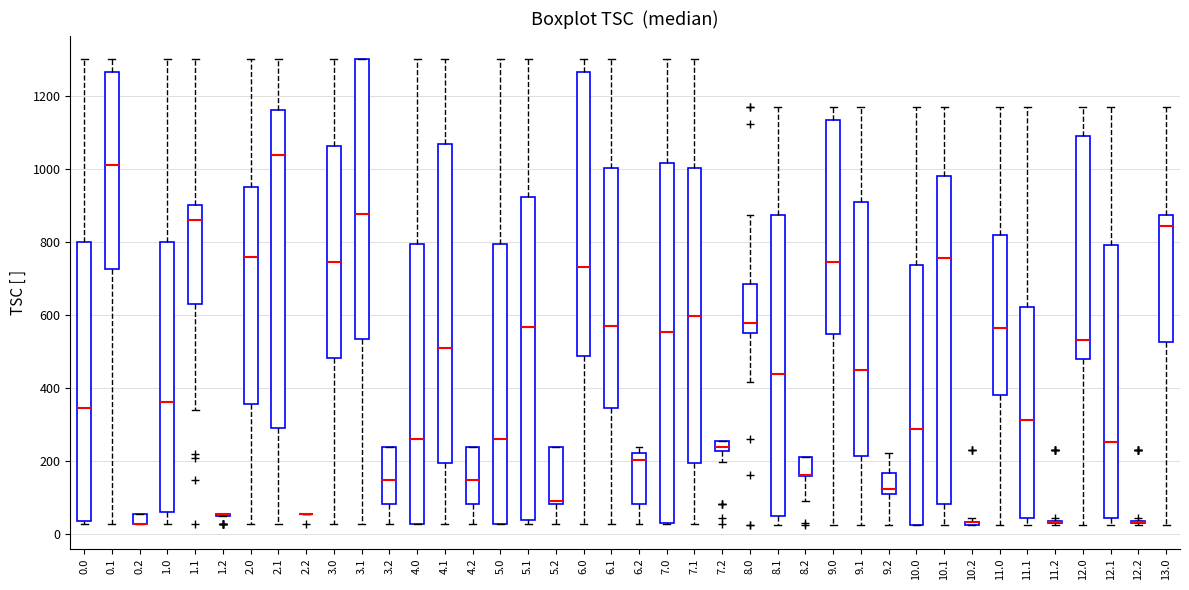

Where does the upper whisker of the box at x = 9.1 end on the y-axis? The values are not printed on the chart, so give them approximately, as read against the axis.

1160